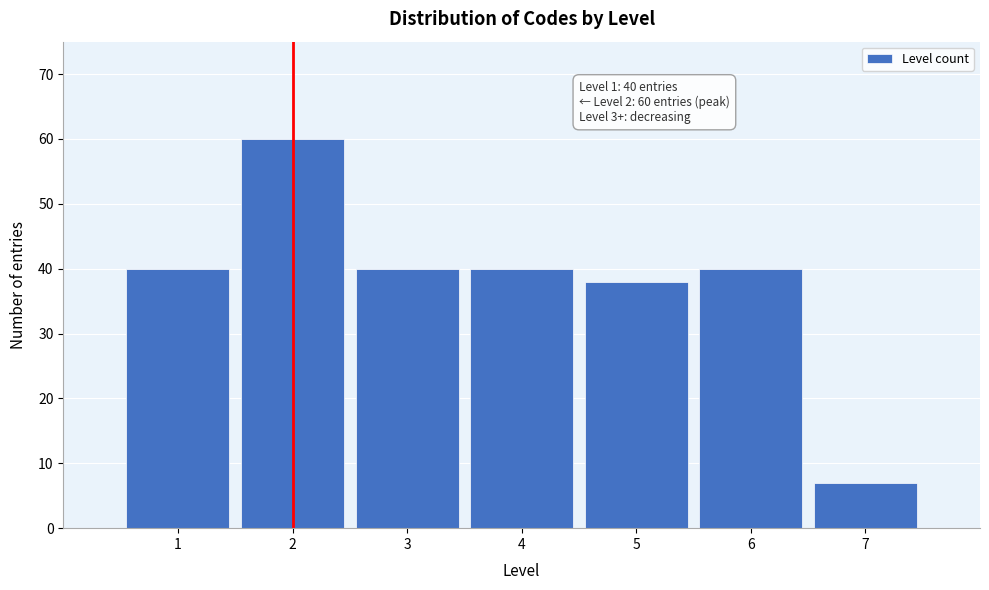

Reading left to right, transcribe all the data shown in this chart.

40	60	40	40	38	40	7